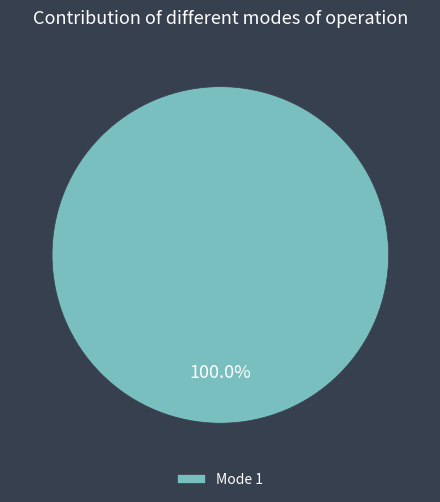

Rank the categories by value from lowest to highest.

Mode 1